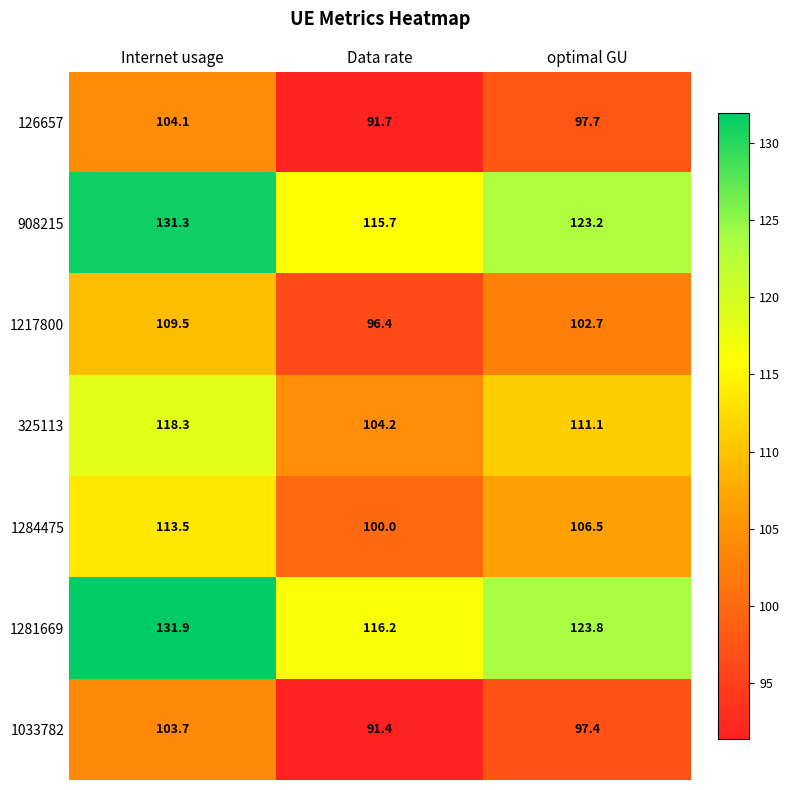

What is the maximum value for 126657?

104.1